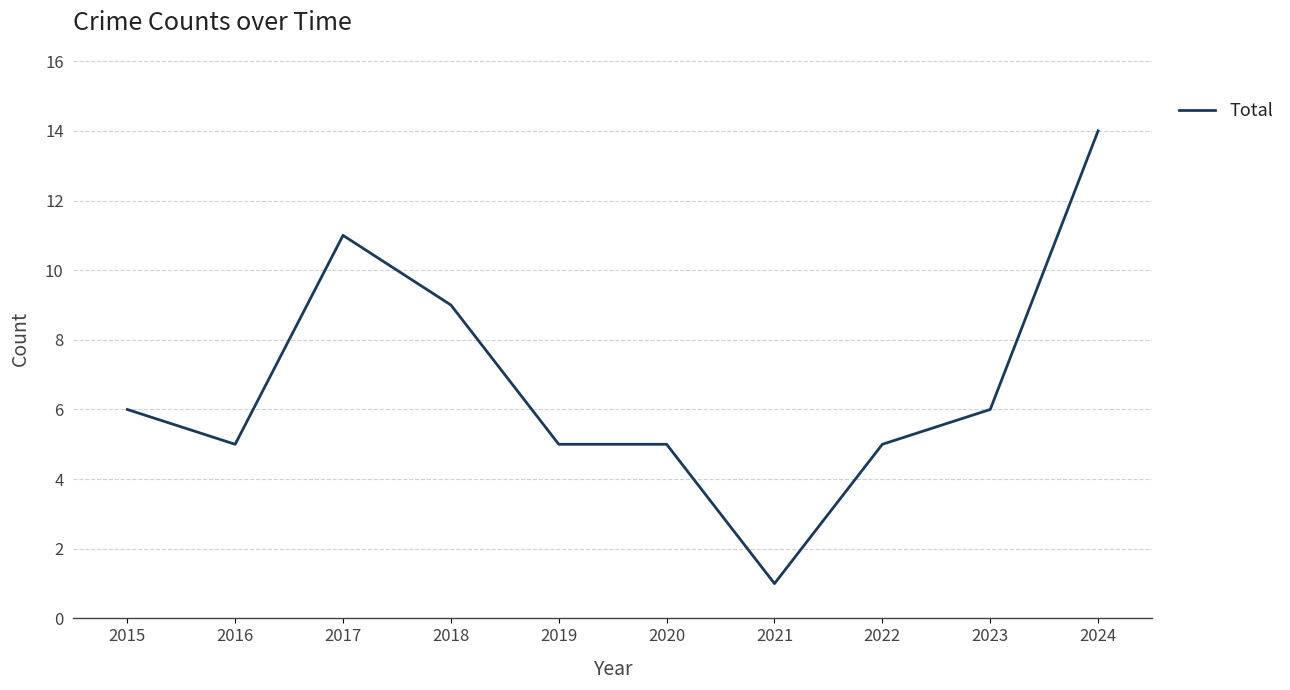

Reading right to left, transcribe all the data shown in this chart.

14	6	5	1	5	5	9	11	5	6